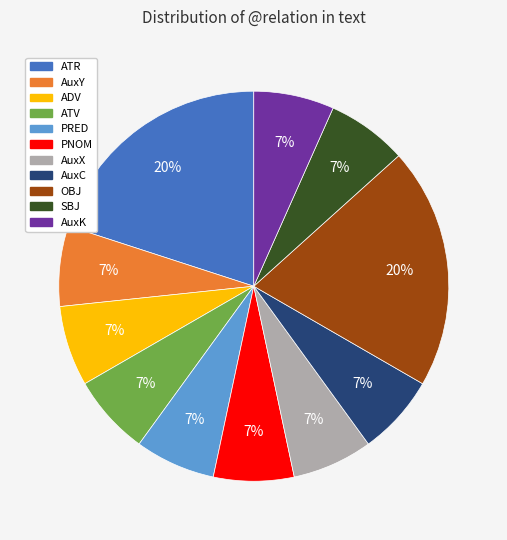

To the nearest percent, what percentage of the pie is AuxX?

7%